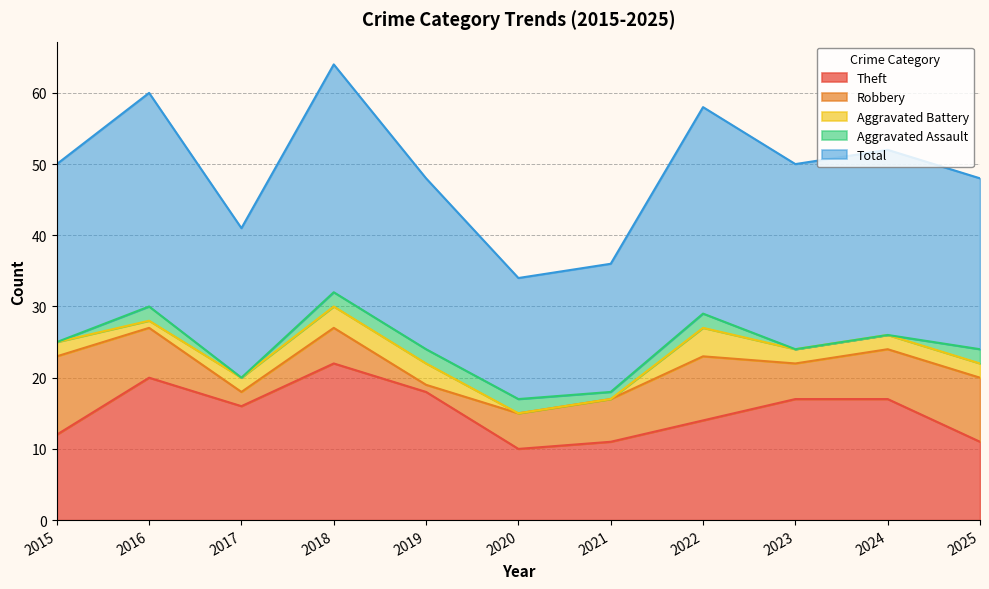

How many values in the Robbery series are below 6?

5